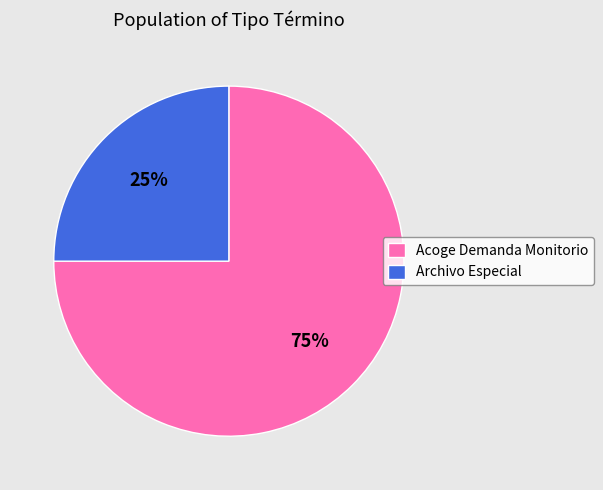

What percentage is the Archivo Especial slice, to the nearest percent?

25%